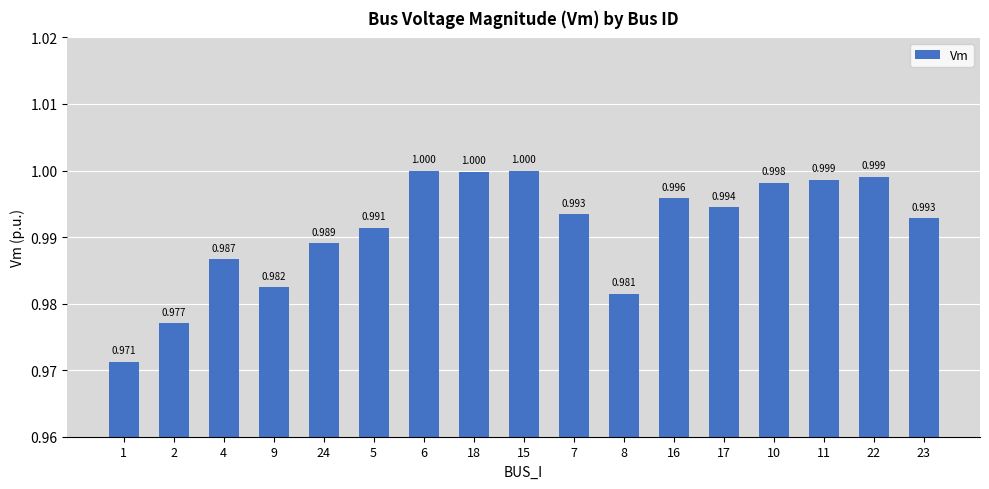

Rank the categories by value from highest to lowest.

6, 15, 18, 22, 11, 10, 16, 17, 7, 23, 5, 24, 4, 9, 8, 2, 1